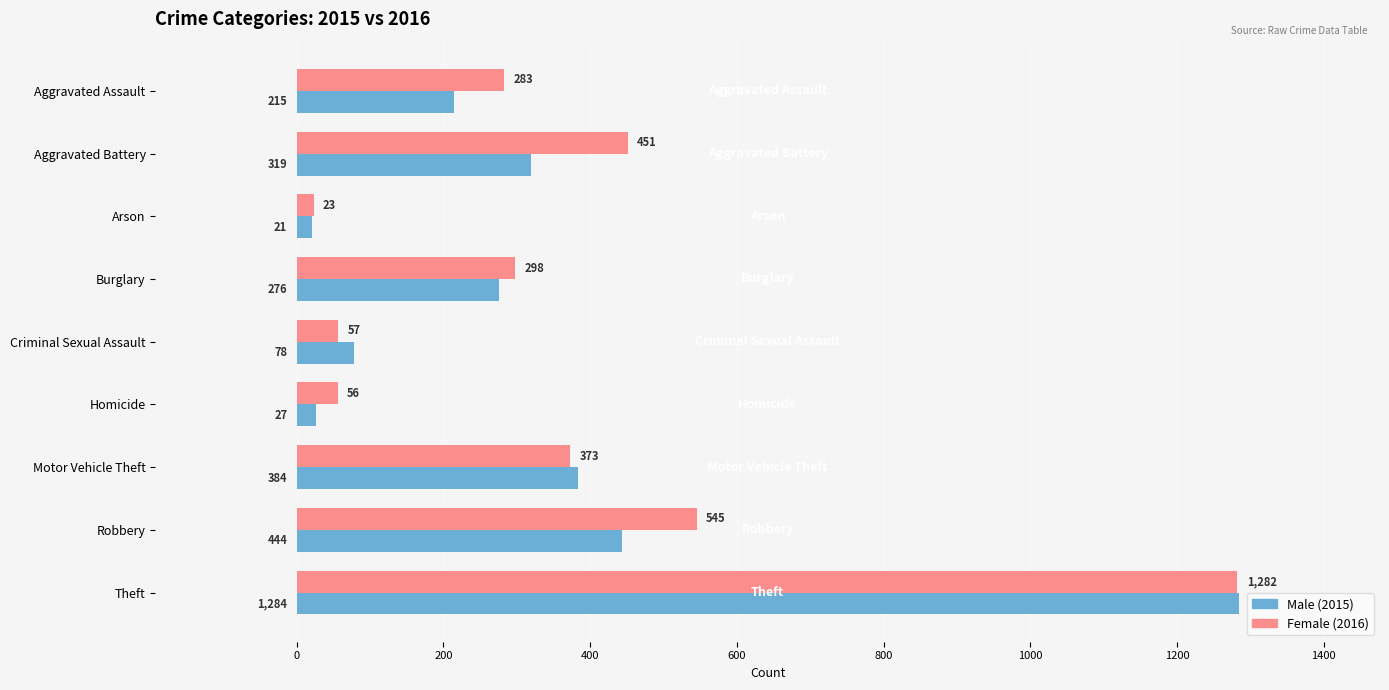

What is the total value across all series at Criminal Sexual Assault?

135